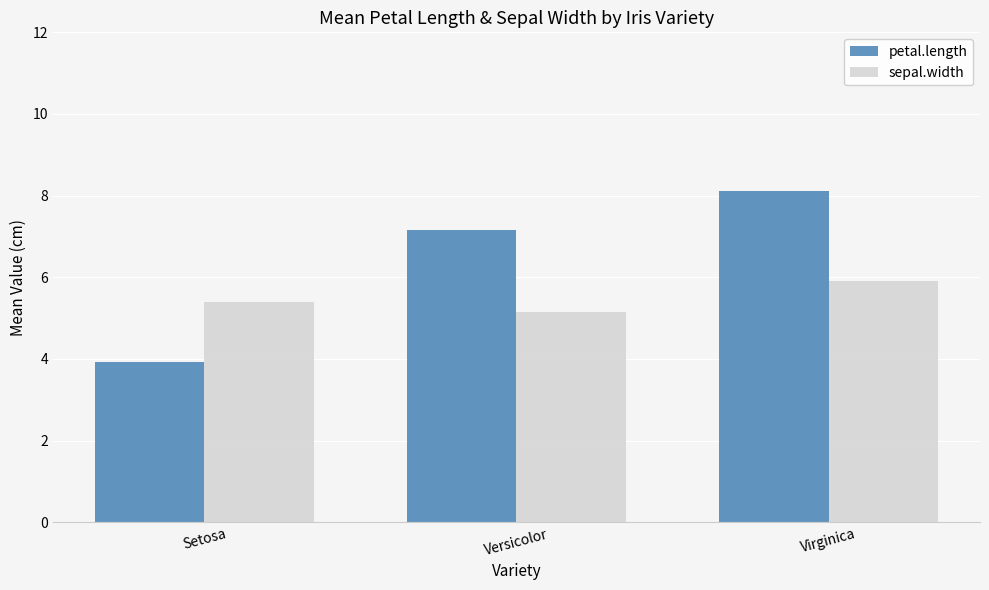

How many series are shown in this chart?

2